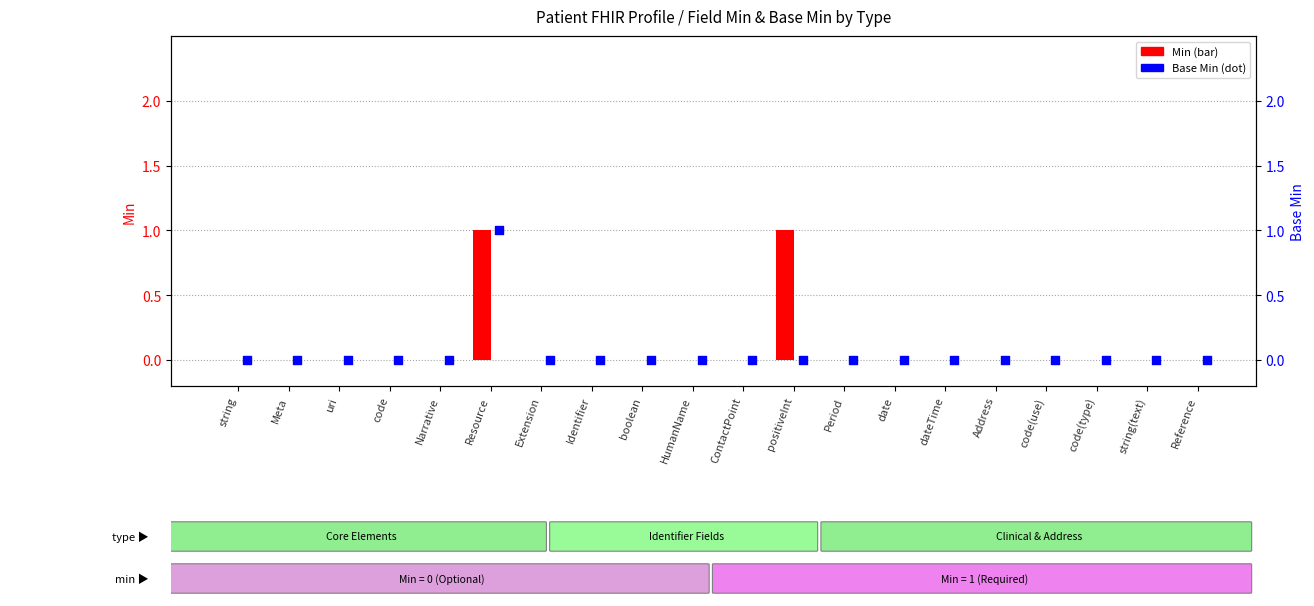

At how many categories does at least one series exceed 0?

2